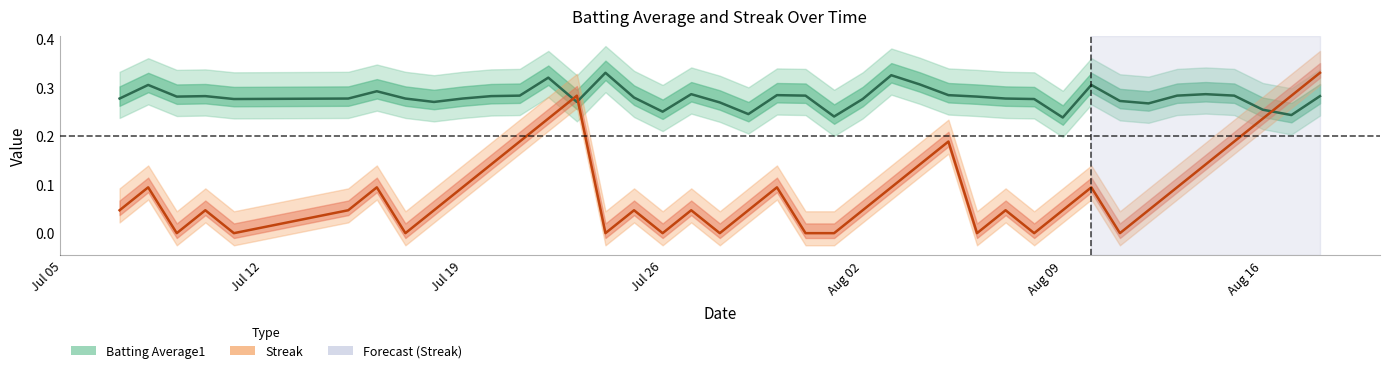

The Batting Average1 series shows 0.1 at 28. True or false?

False